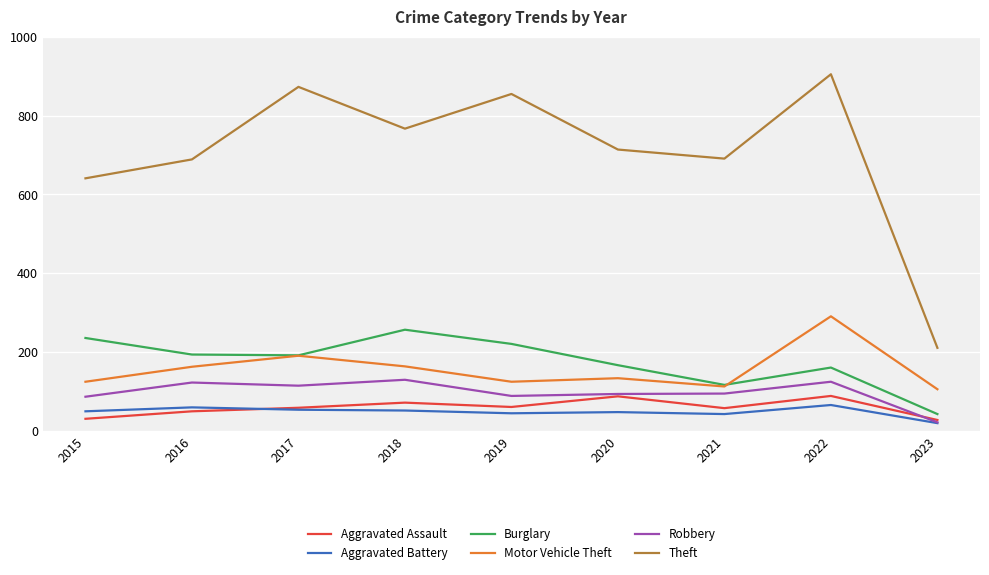

At which category does the chart reach its peak across all series?

2022